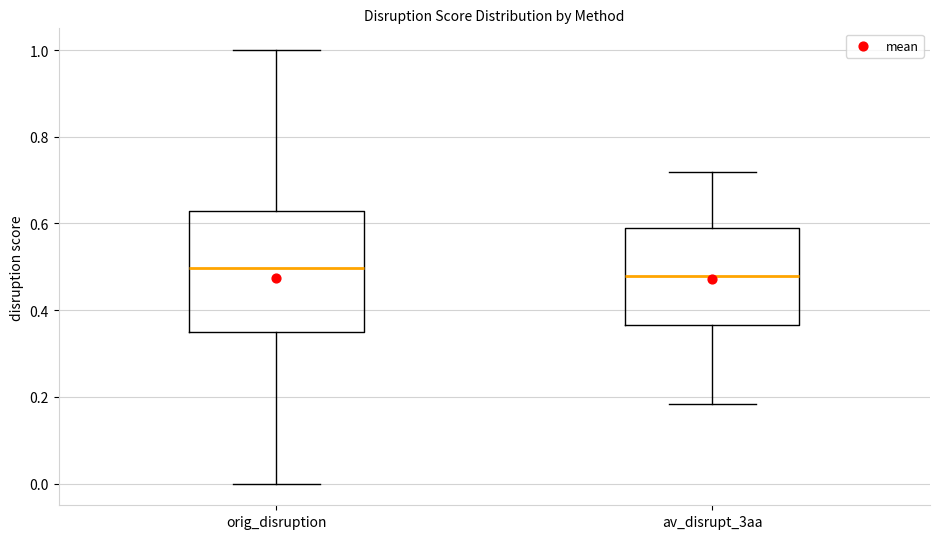

Reading left to right, transcribe this box plot: for each box, give where its median line is, the range the box spans, and where its two whiskers end, as read against the y-axis. The values are not printed on the chart, so give them approximately, as read against the axis.

orig_disruption: median 0.50, box 0.36 to 0.62, whiskers 0.00 to 1.00
av_disrupt_3aa: median 0.48, box 0.36 to 0.58, whiskers 0.18 to 0.72